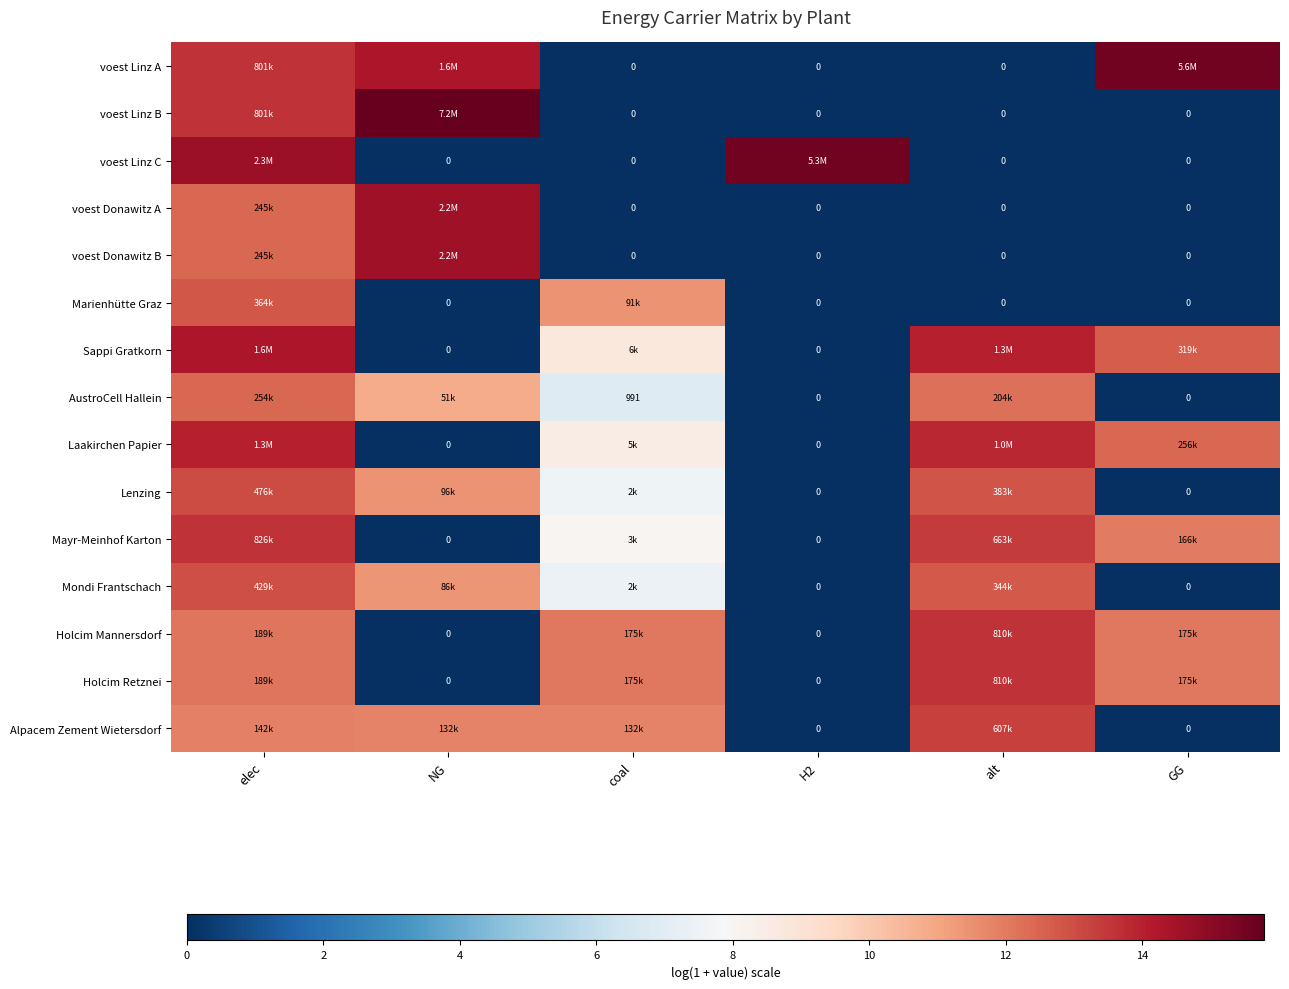

What is the difference between the second highest and minimum values in the Laakirchen Papier series?

13.8